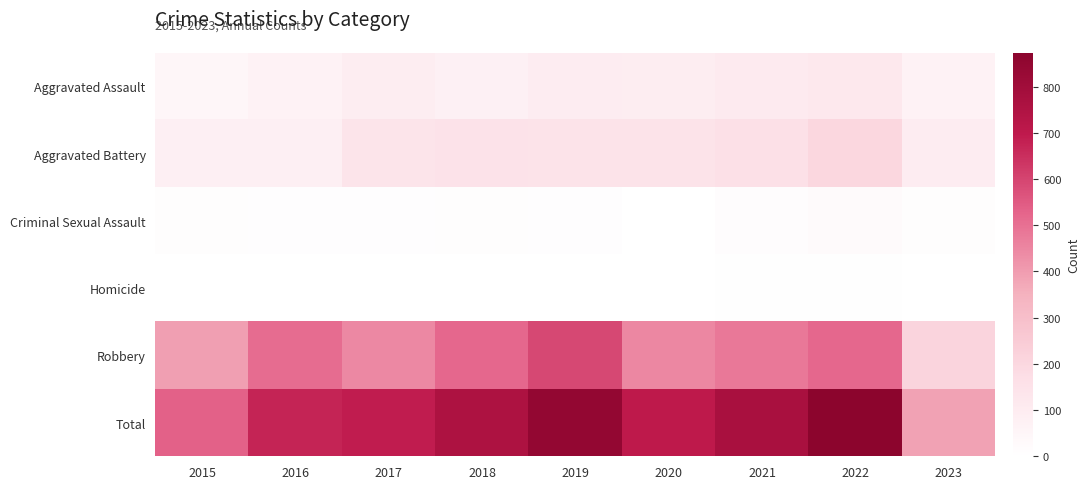

Reading left to right, extract all data points from this chart.

Aggravated Assault: 2015=46	2016=71	2017=95	2018=77	2019=98	2020=94	2021=110	2022=121	2023=65
Aggravated Battery: 2015=82	2016=82	2017=142	2018=152	2019=148	2020=150	2021=162	2022=202	2023=98
Criminal Sexual Assault: 2015=12	2016=8	2017=8	2018=11	2019=8	2020=3	2021=14	2022=24	2023=11
Homicide: 2015=0	2016=1	2017=1	2018=1	2019=2	2020=3	2021=4	2022=5	2023=2
Robbery: 2015=395	2016=510	2017=446	2018=519	2019=591	2020=450	2021=484	2022=521	2023=212
Total: 2015=535	2016=672	2017=692	2018=760	2019=847	2020=700	2021=774	2022=873	2023=388